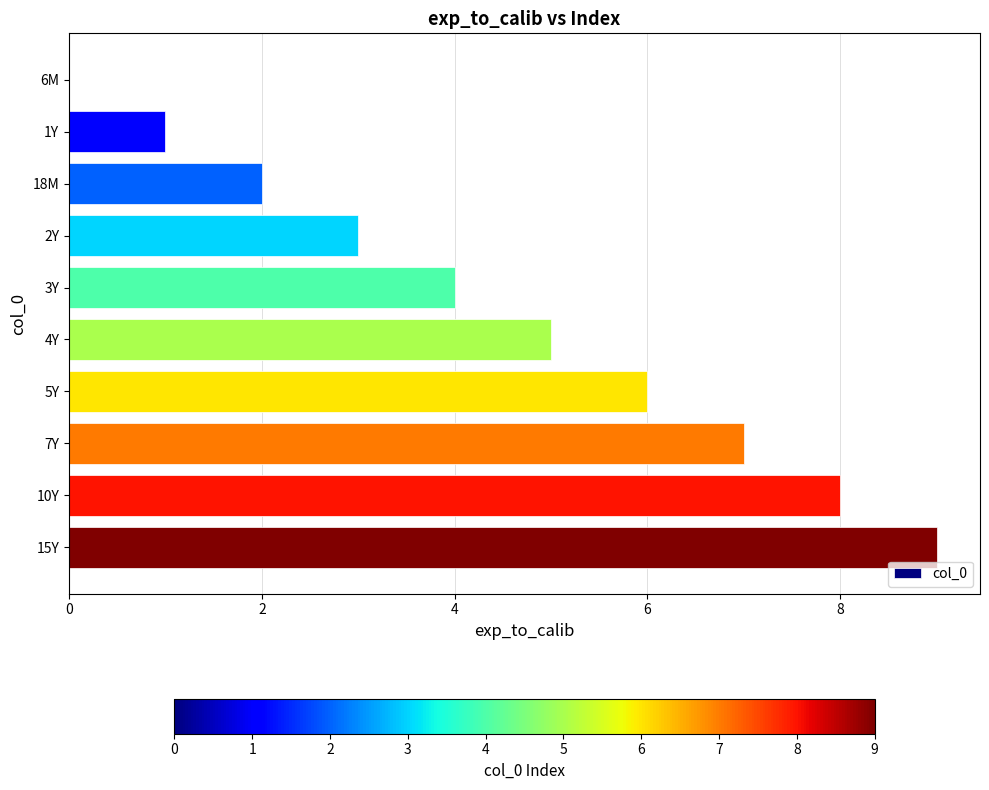

How many categories are shown in the chart?

10